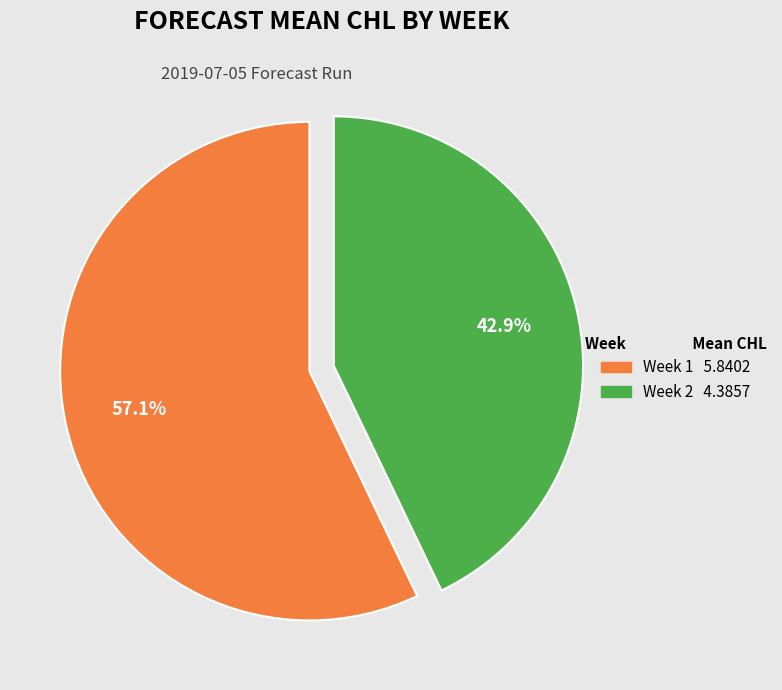

Approximately how many times larger is the value at Week 1 compared to Week 2?

1.3